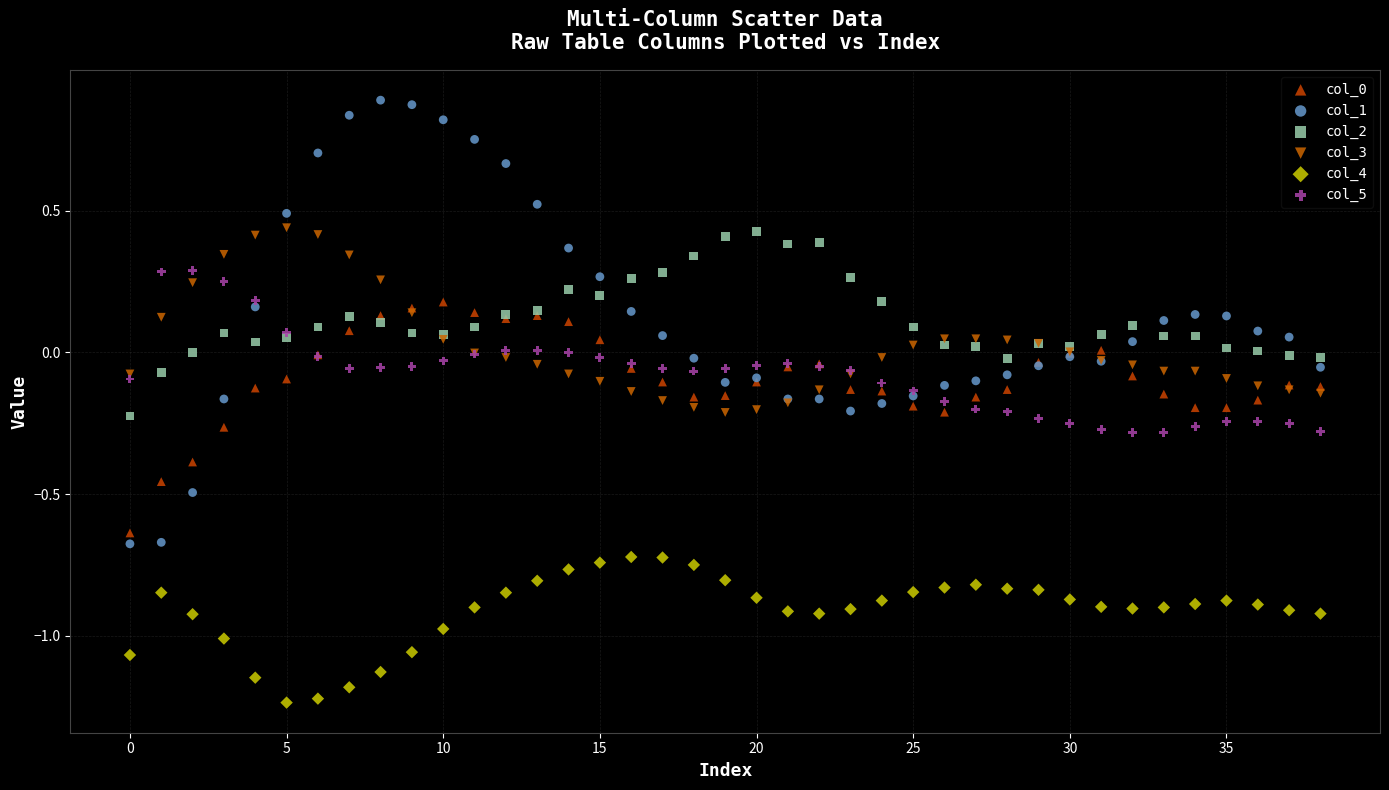

Which series reaches the minimum Y coordinate?

col_4